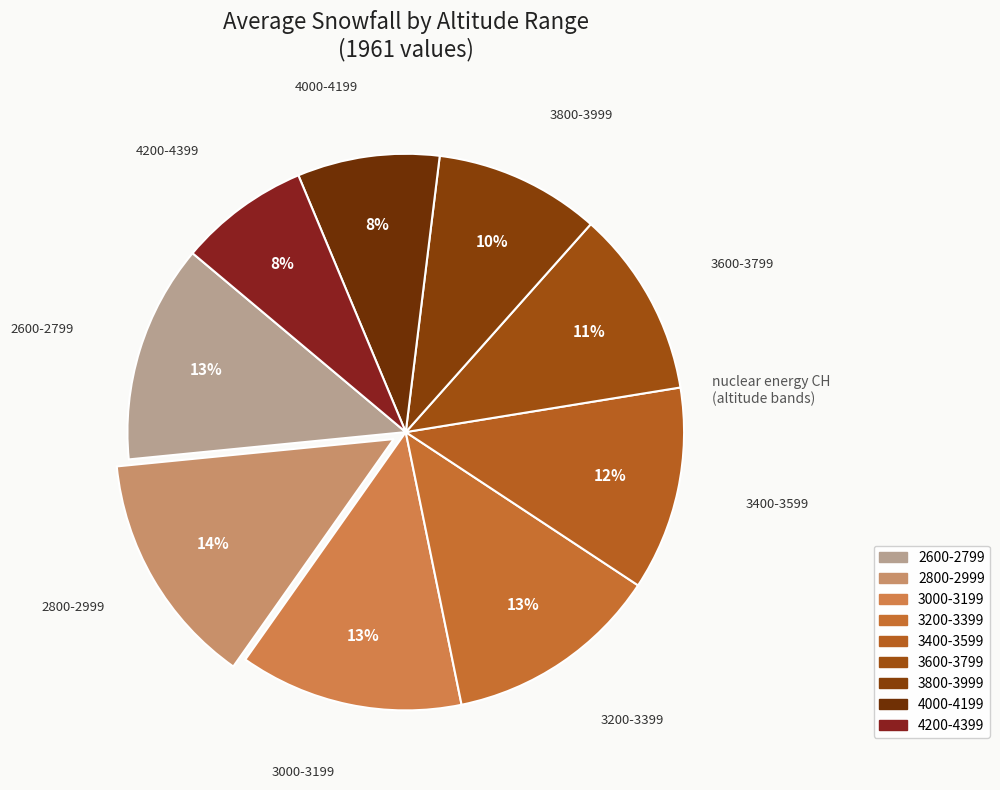

What percentage is the 4000-4199 slice, to the nearest percent?

8%